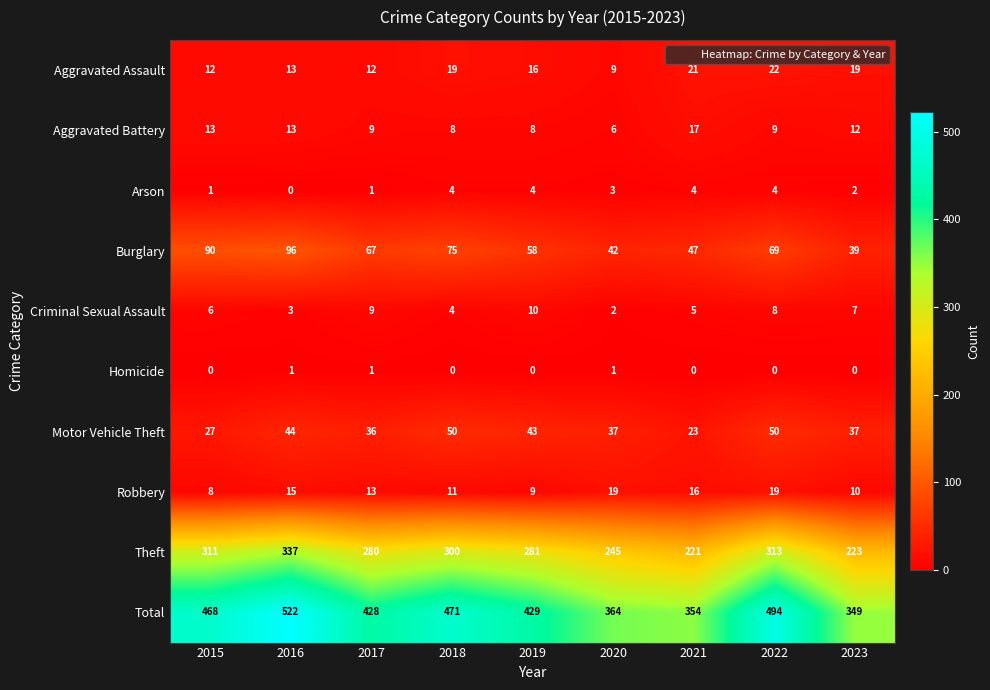

At 2015, list the series in order from largest to smallest.

Total, Theft, Burglary, Motor Vehicle Theft, Aggravated Battery, Aggravated Assault, Robbery, Criminal Sexual Assault, Arson, Homicide